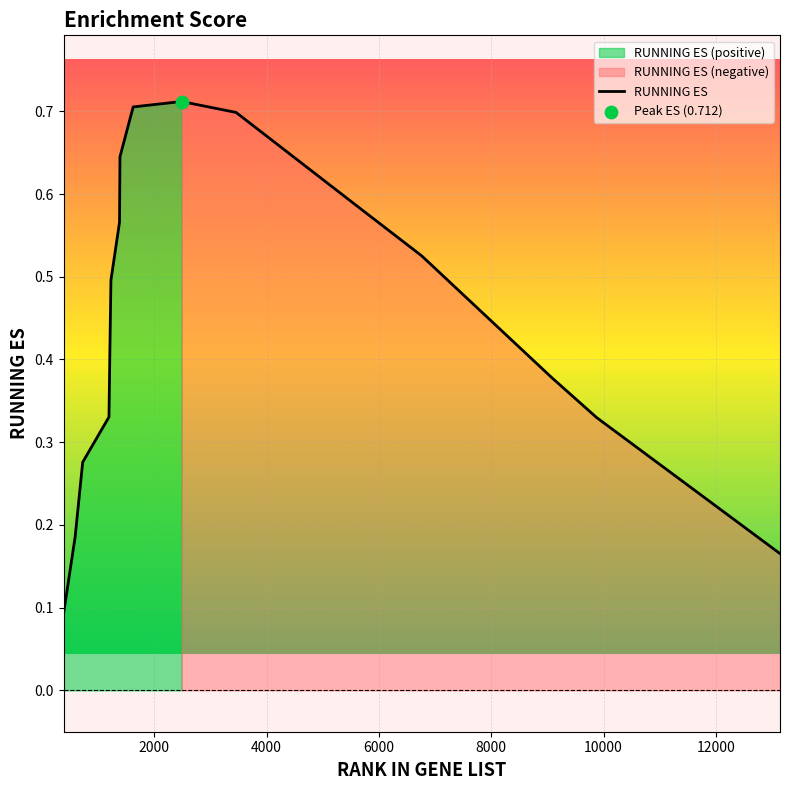

What is the change in value from 1192 to 1380?

+0.2